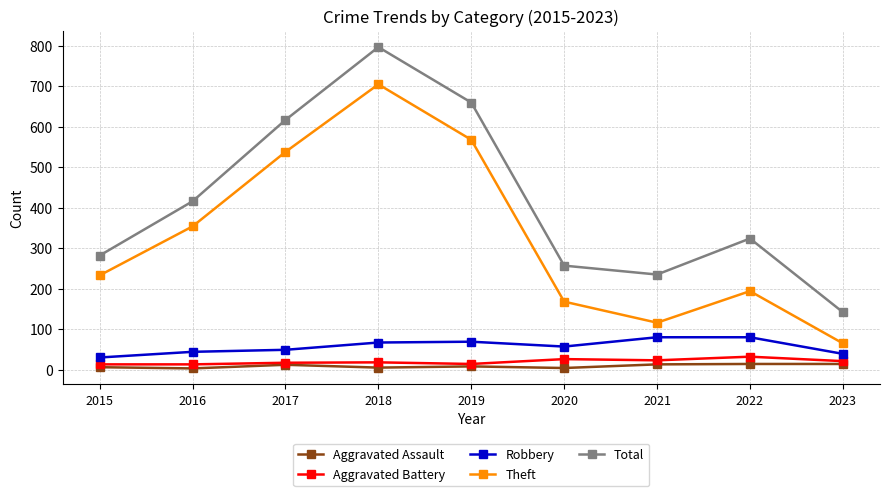

Where is the first local minimum for Total?

2021